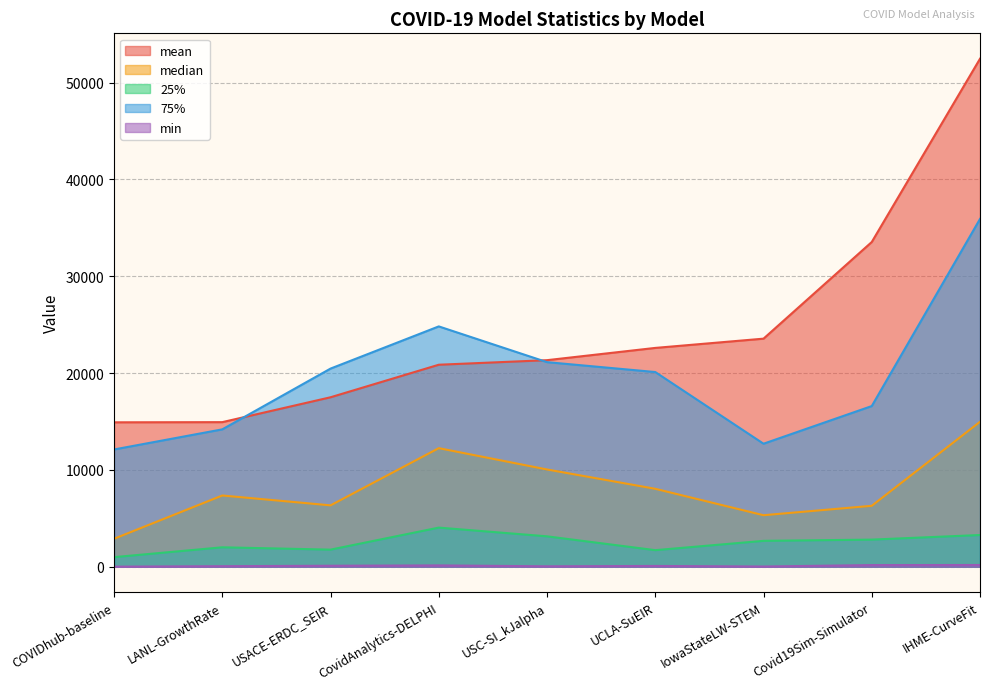

Between USC-SI_kJalpha and IHME-CurveFit, which series saw the biggest shift?

mean